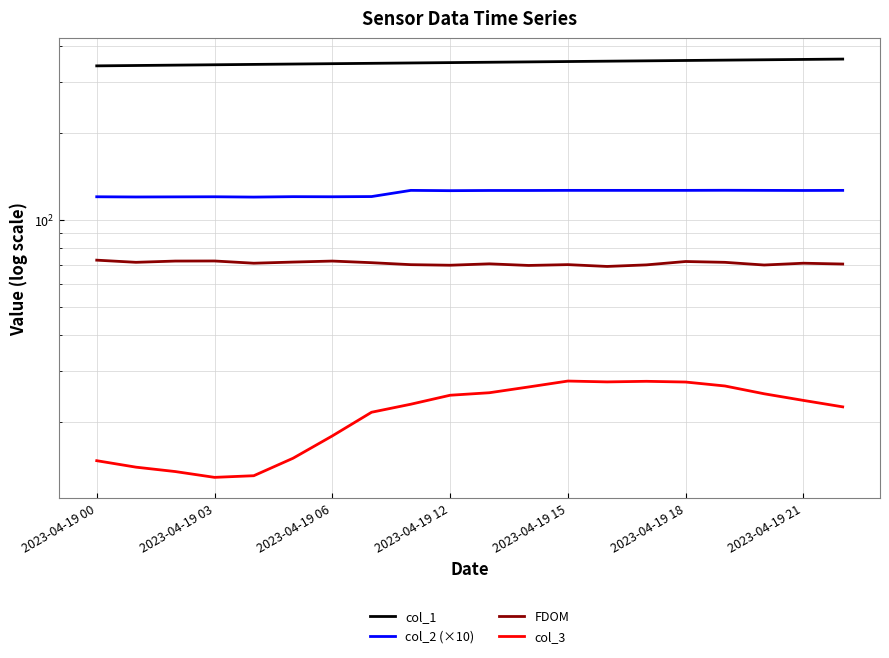

True or false: col_3 and col_1 intersect in this chart.

False